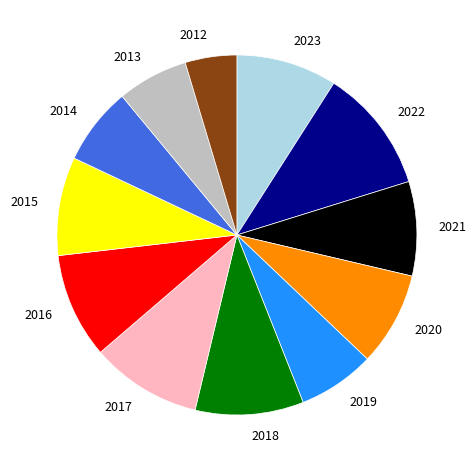

Which category has the smallest portion of the pie?

2012